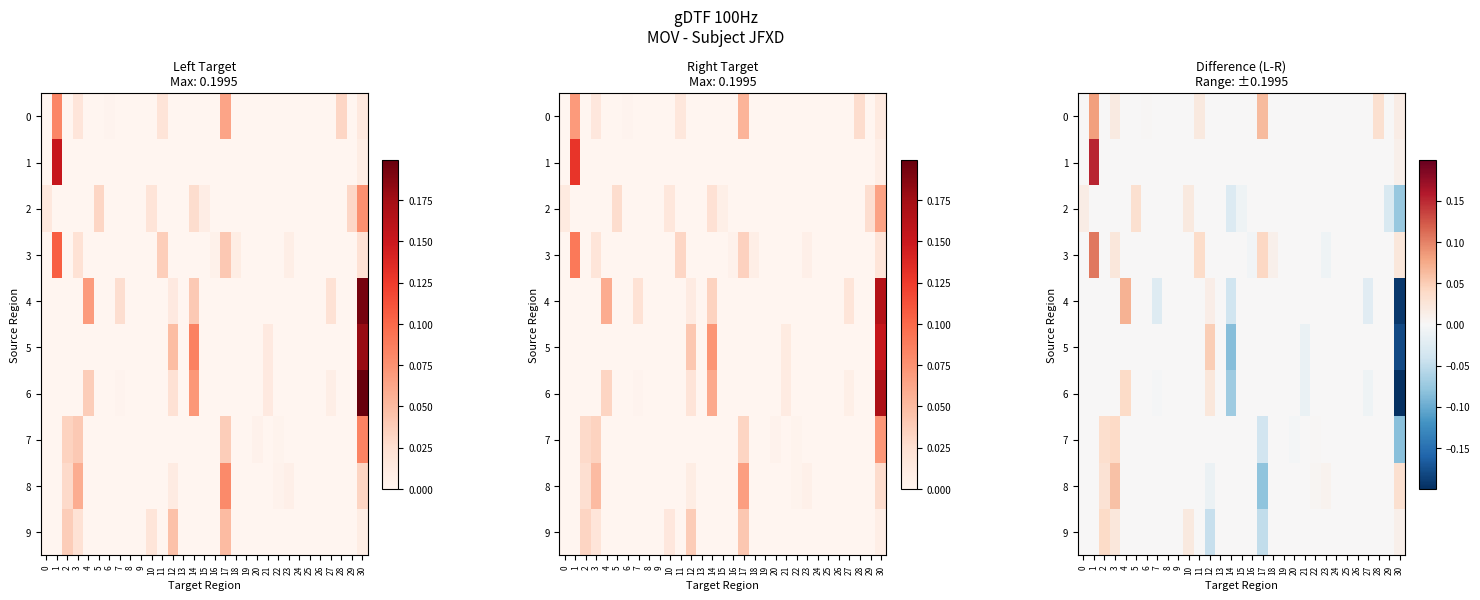

How many data points in 7 are less than 0?

3